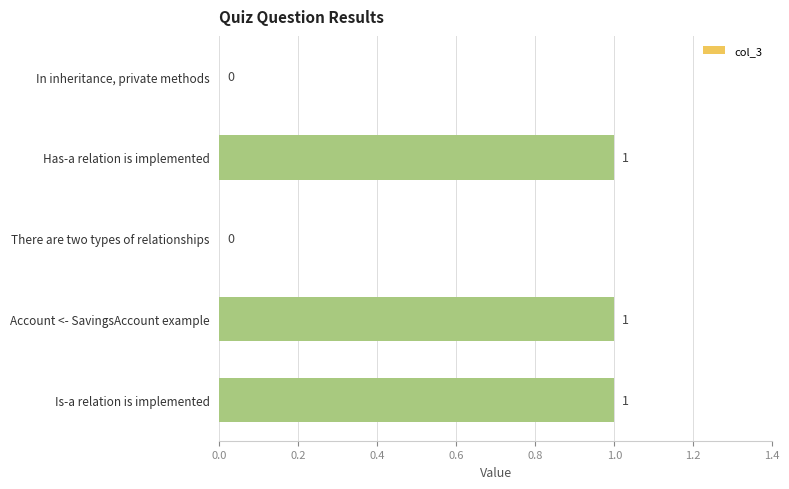

How many series are shown in this chart?

1